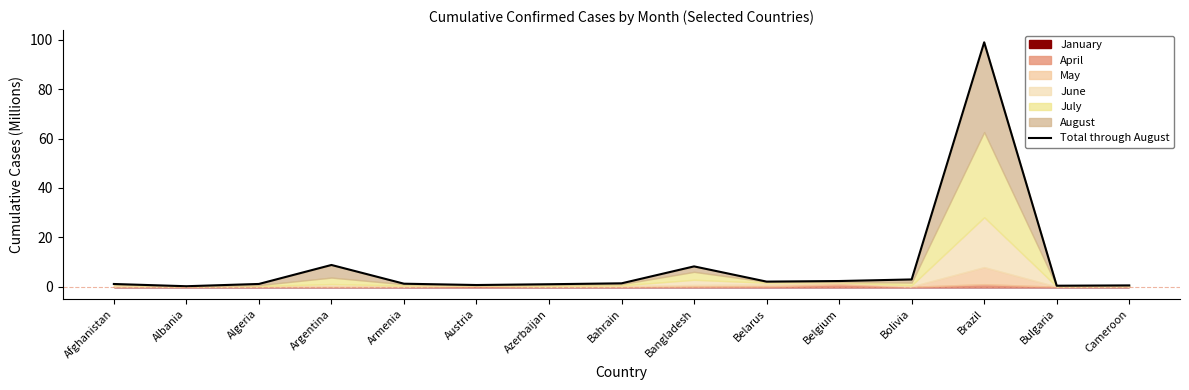

Does the chart display data point markers on the line(s)?

No